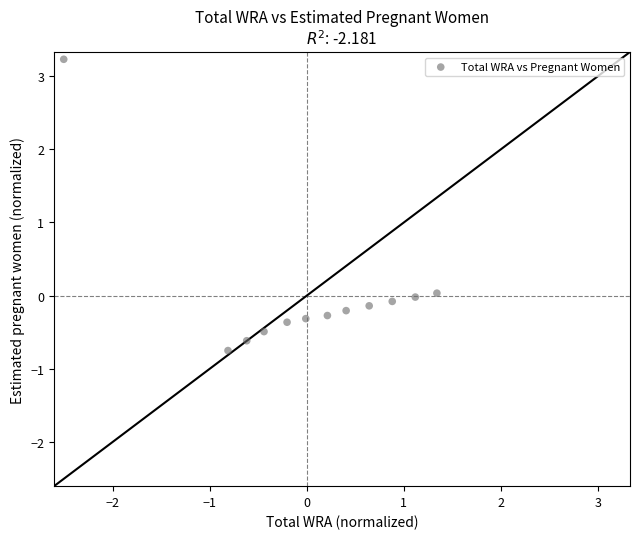

What is the range of X values (max minus min)?

3.8